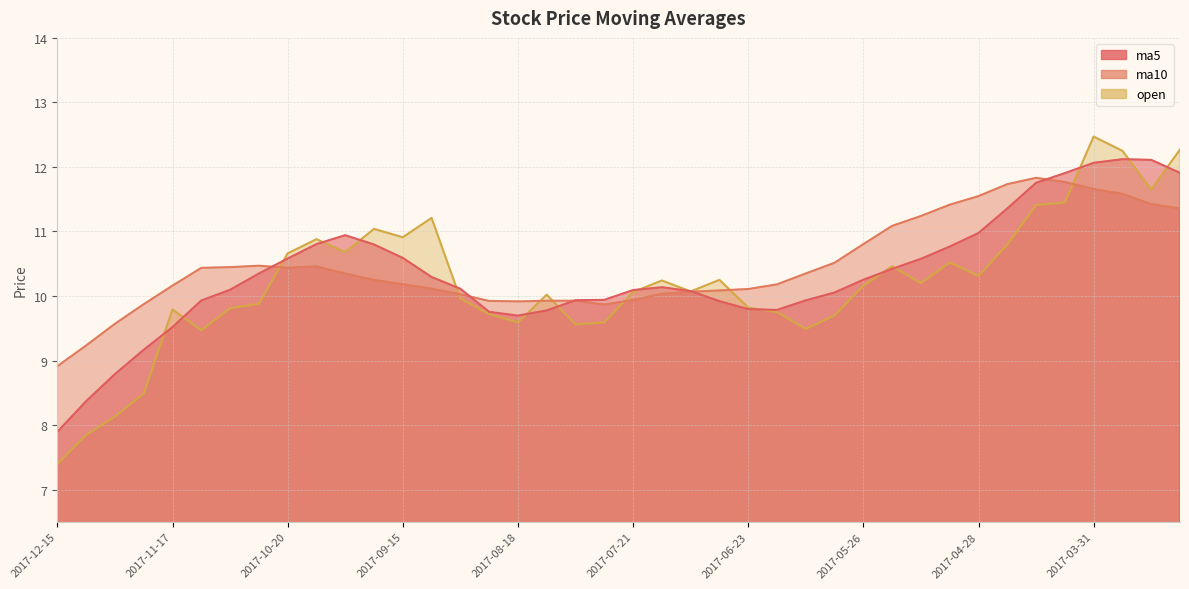

Which series changed the most between 2017-11-10 and 2017-06-16?

open